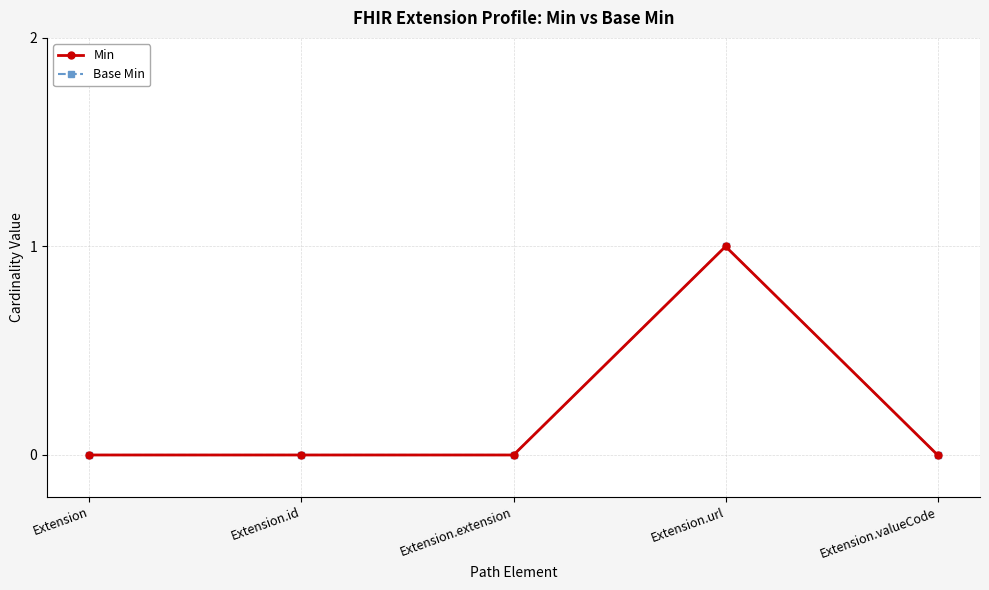

Does the chart have visible grid lines?

Yes